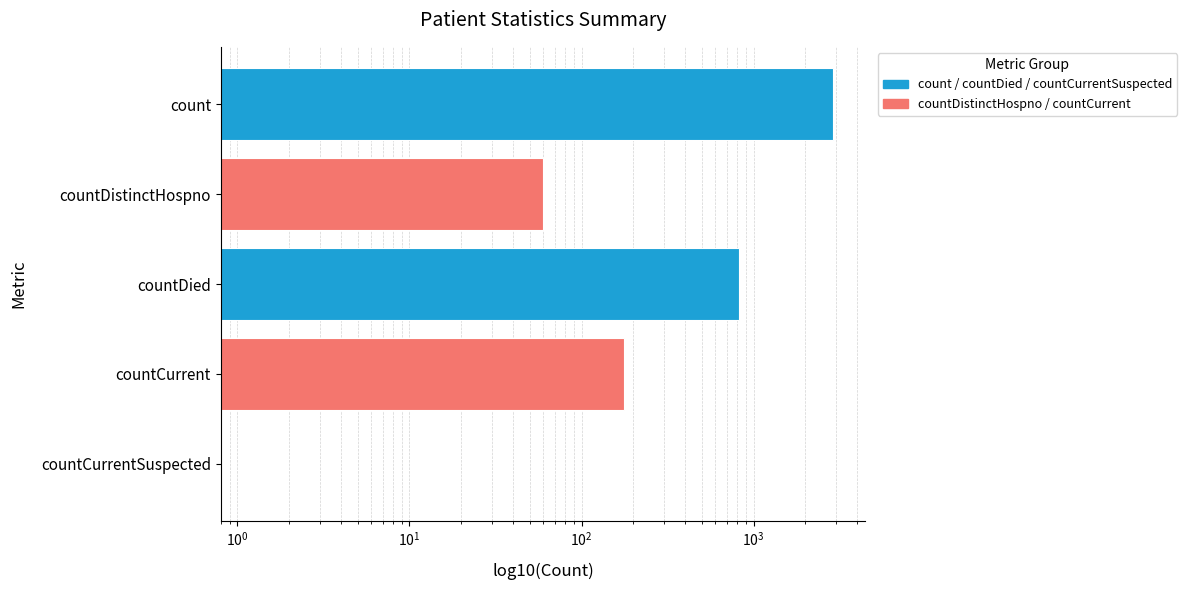

What is the maximum value shown in the chart?

2882.0